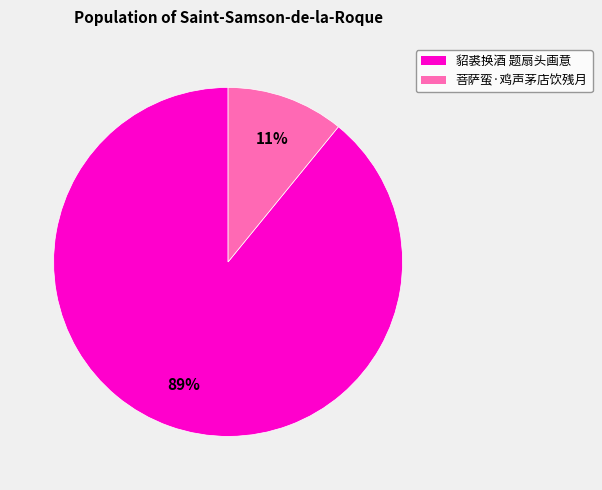

Which category accounts for the majority?

貂裘换酒 题扇头画意